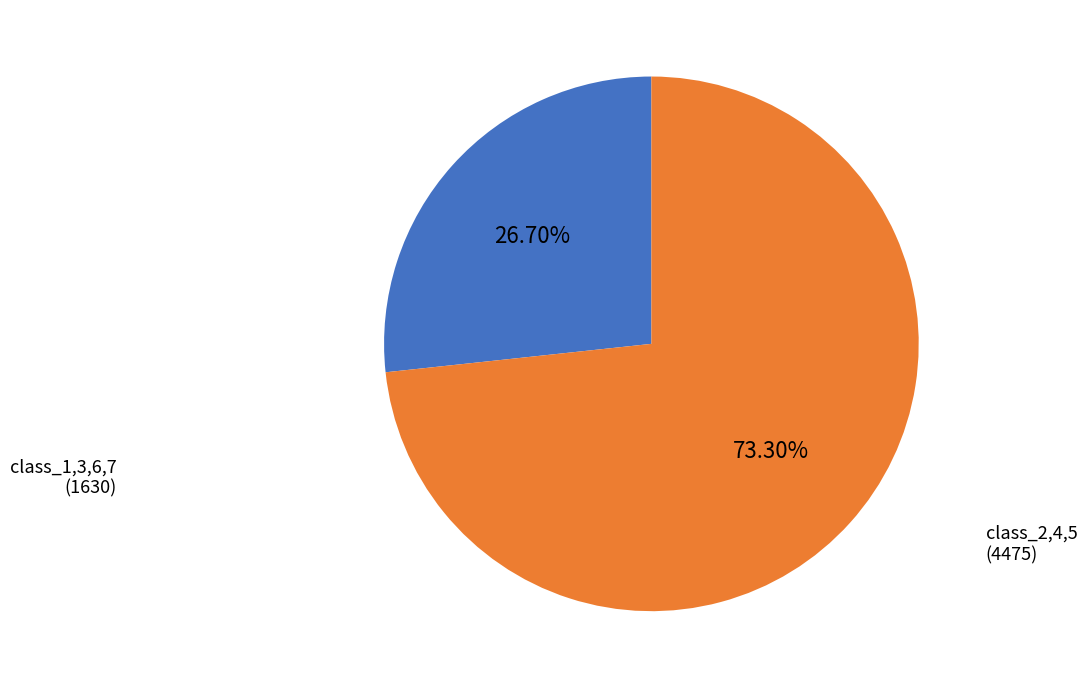

Is there any slice that represents more than half of the pie?

Yes